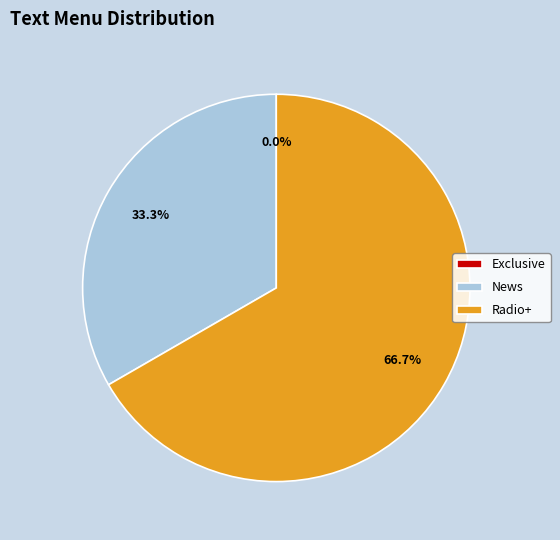

Which slice is the largest?

Radio+